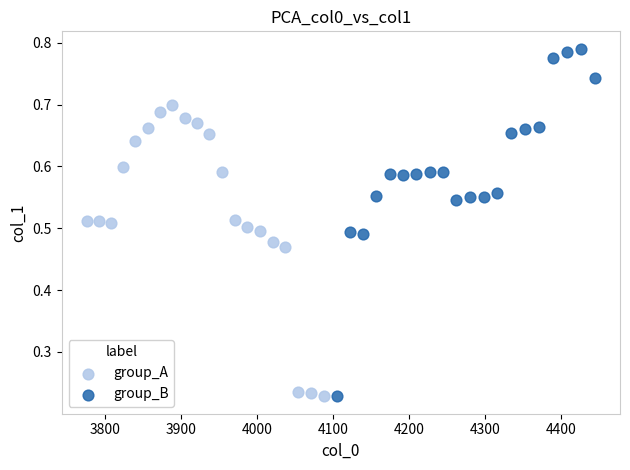

Which series contains the highest Y value?

group_B